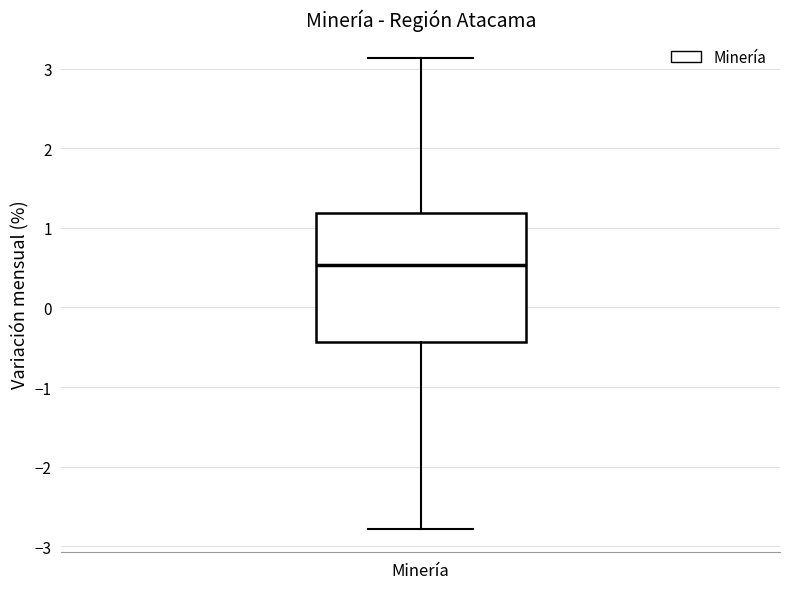

Where is the upper edge of the box for Minería on the y-axis? The values are not printed on the chart, so give them approximately, as read against the axis.

1.2